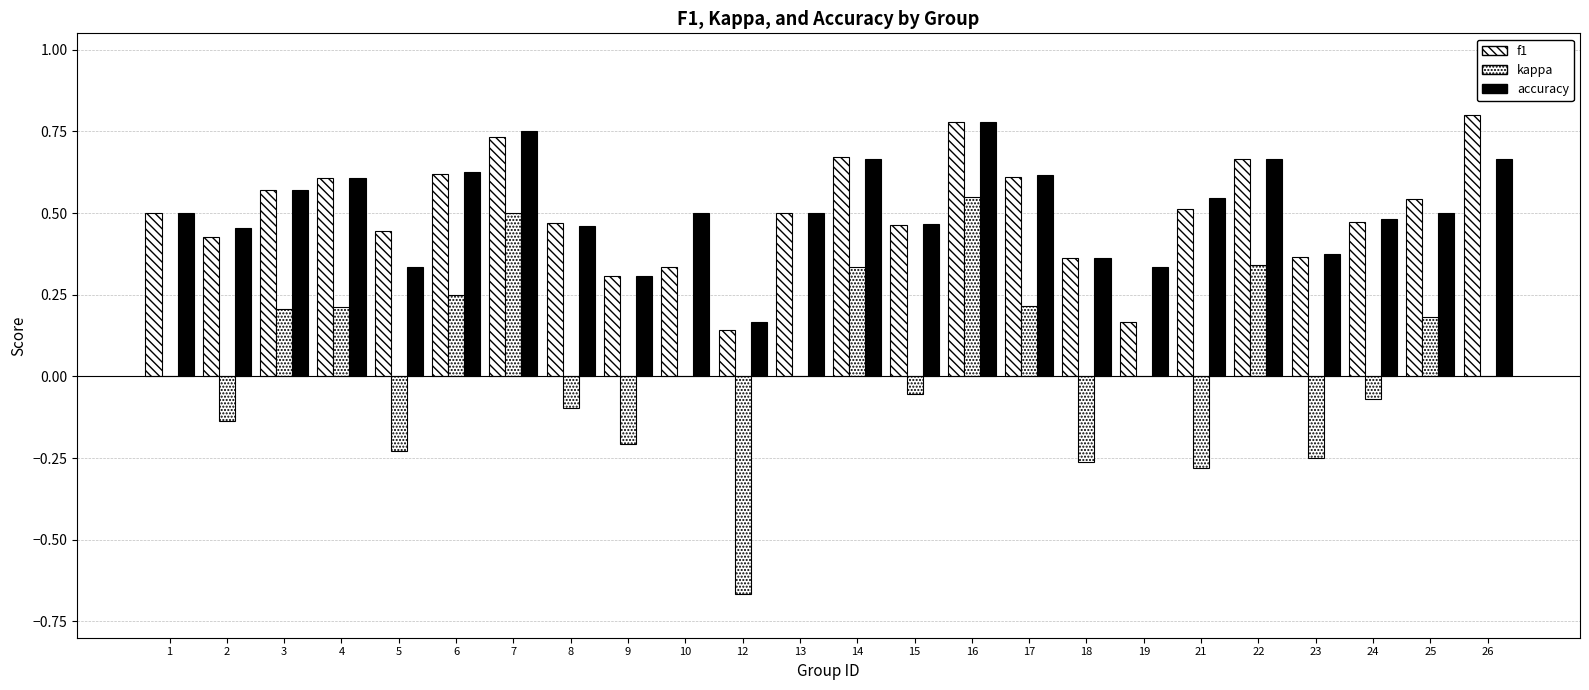

How many categories are shown in the chart?

24